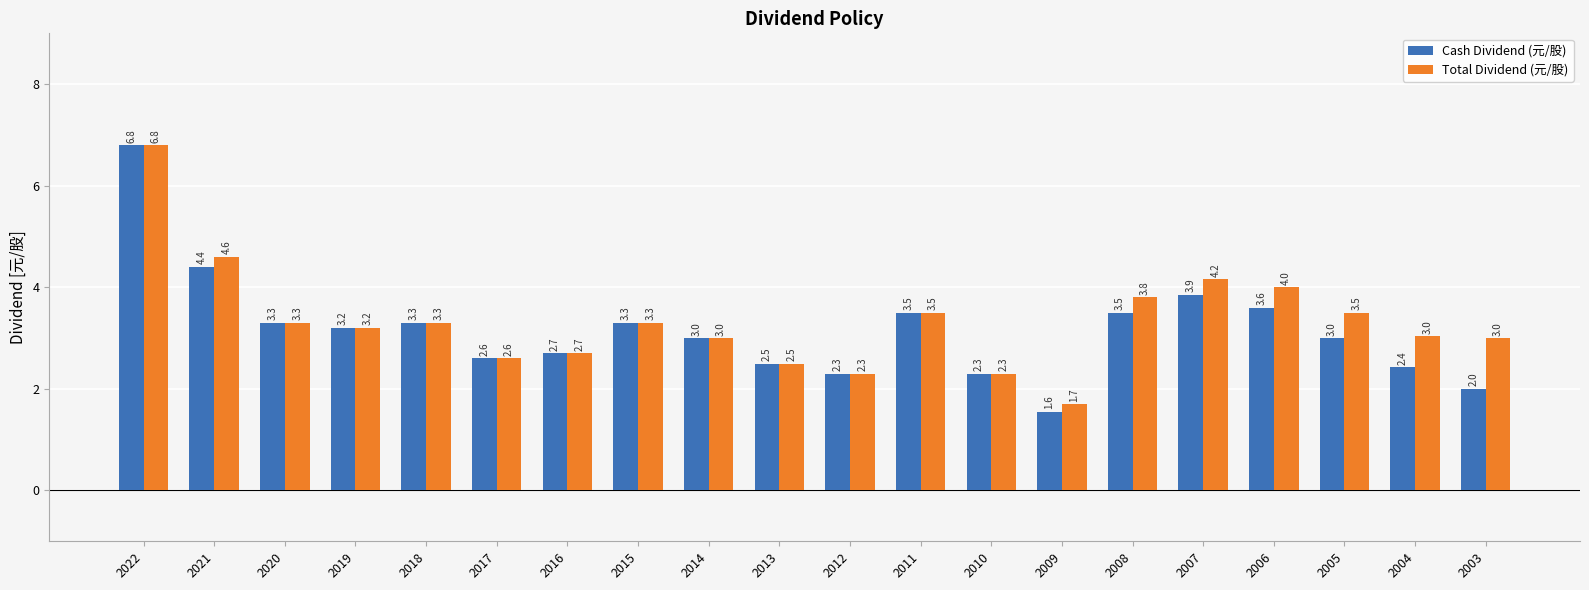

What is the value of the Total Dividend (元/股) bar at the 18th from the left?

3.5